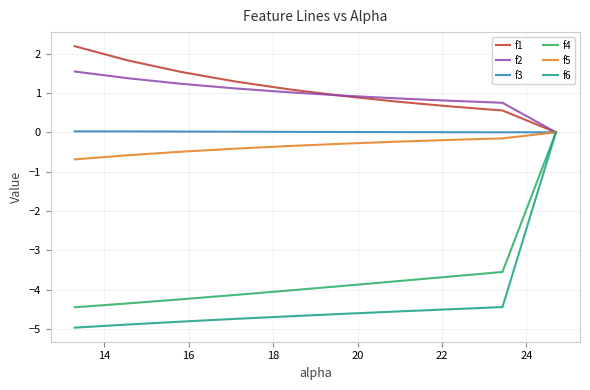

Which series has the largest range (max minus min)?

f6